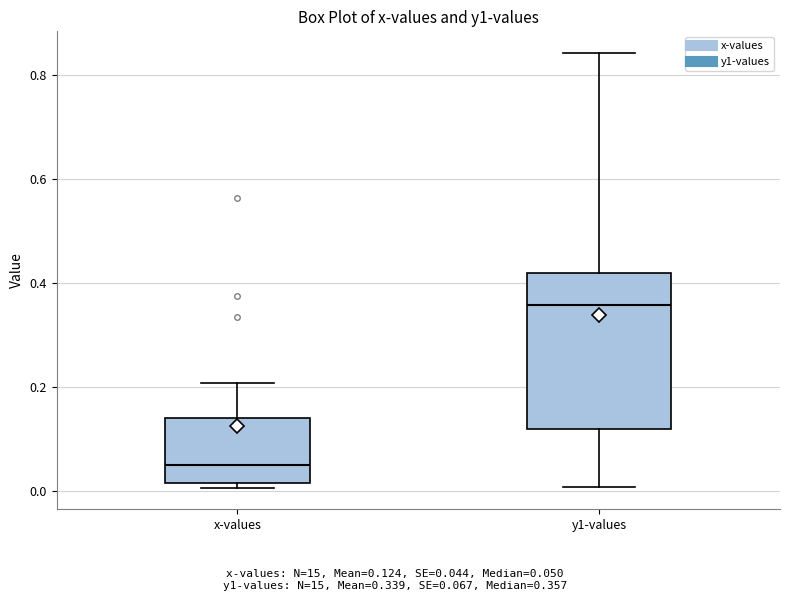

Reading left to right, read every box against the y-axis: the position of its median line, the range the box covers, and the ends of its whiskers. The values are not printed on the chart, so give them approximately, as read against the axis.

x-values: median 0.06, box 0.02 to 0.14, whiskers 0.00 to 0.20
y1-values: median 0.36, box 0.12 to 0.42, whiskers 0.00 to 0.84